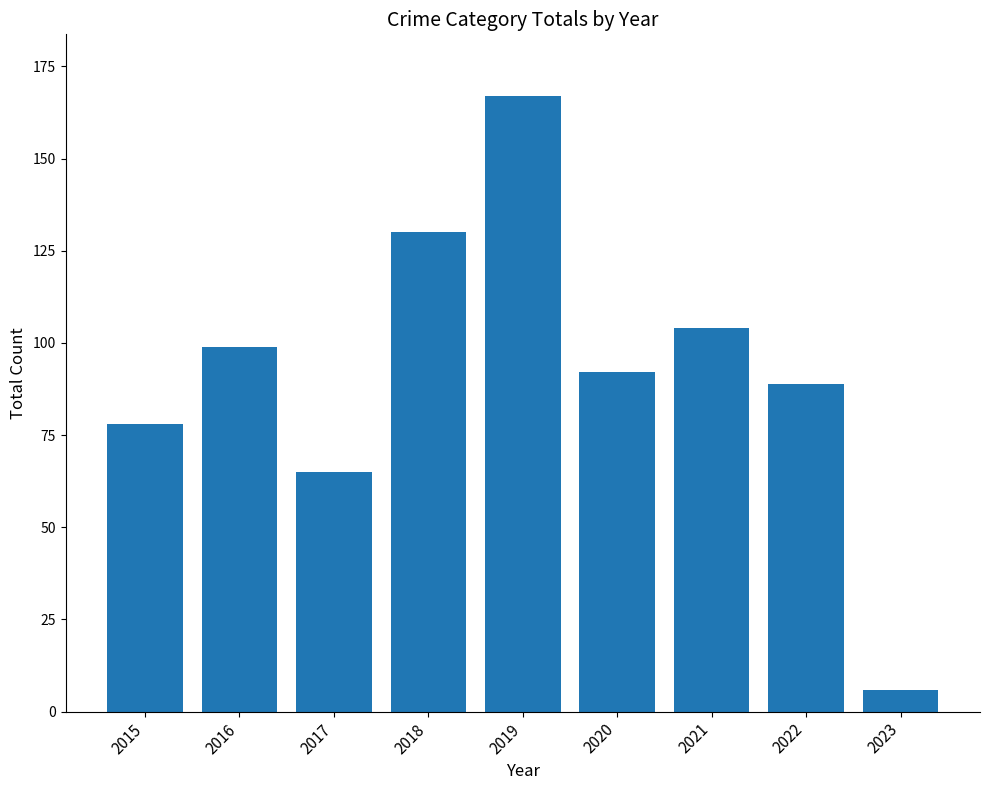

Does the chart contain any negative values?

No